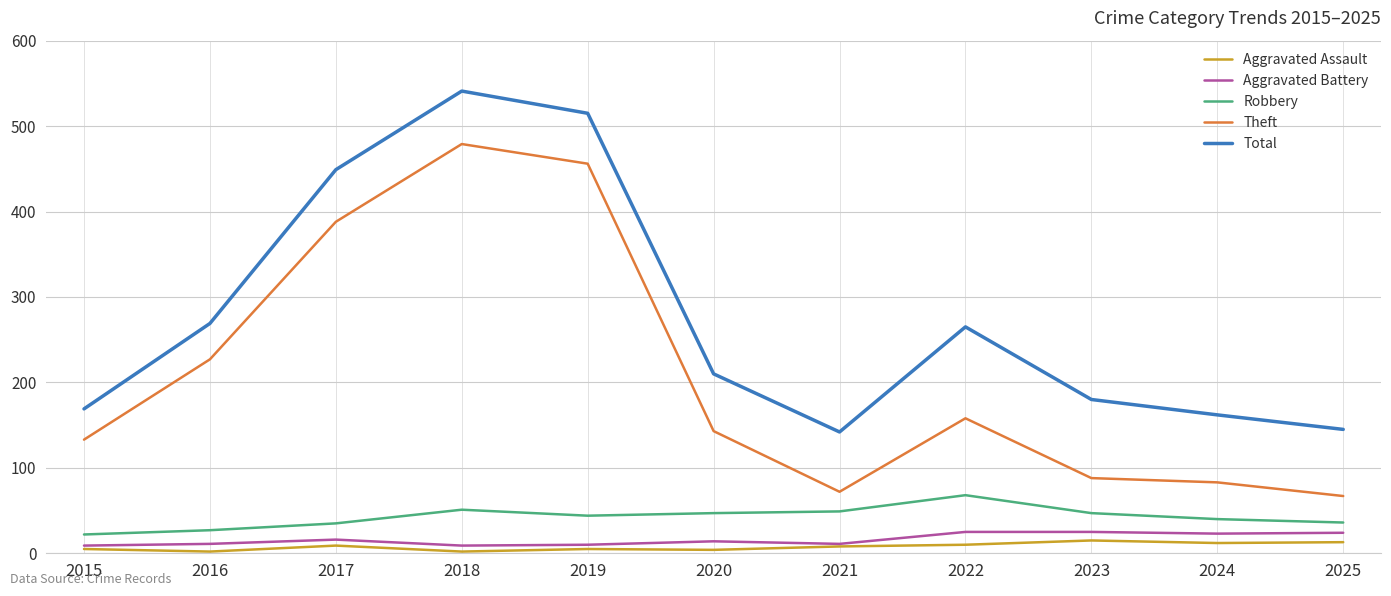

The Robbery series shows 47 at 2020. True or false?

True